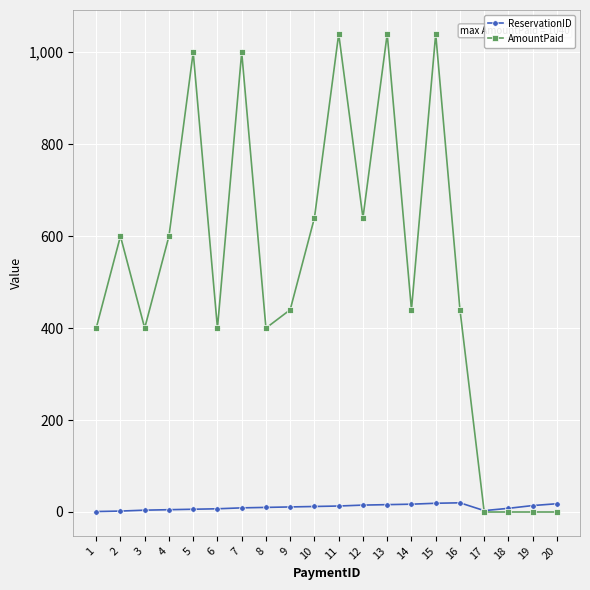

True or false: AmountPaid has more than 0 points higher than both neighbors.

True